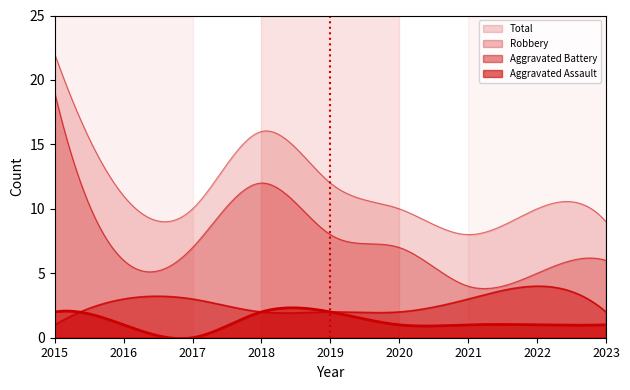

Reading left to right, transcribe all the data shown in this chart.

Aggravated Assault: 2	1	0	2	2	1	1	1	1
Aggravated Battery: 1	3	3	2	2	2	3	4	2
Robbery: 19	6	7	12	8	7	4	5	6
Total: 22	11	10	16	12	10	8	10	9